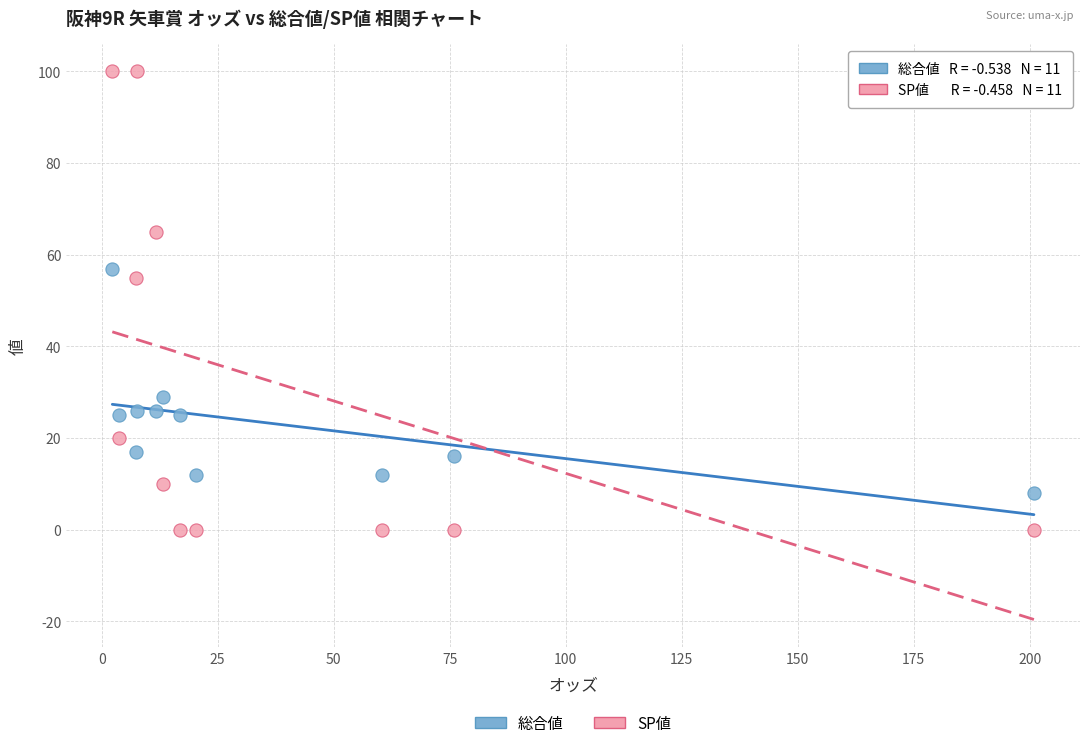

Which series contains the highest Y value?

SP値